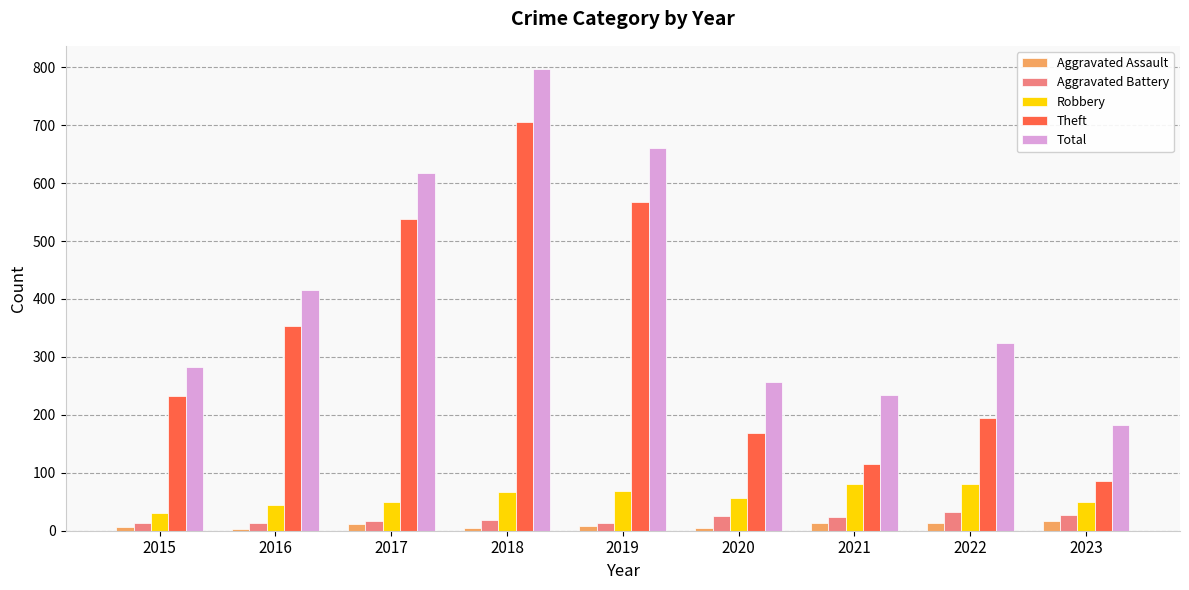

What is the value of the Aggravated Assault bar at the 2nd from the left?

3